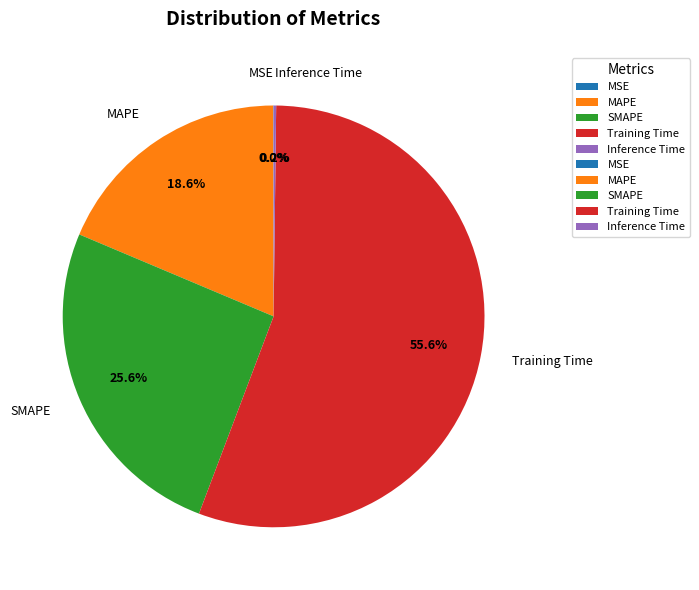

What percentage is NOT represented by SMAPE?

74.4%